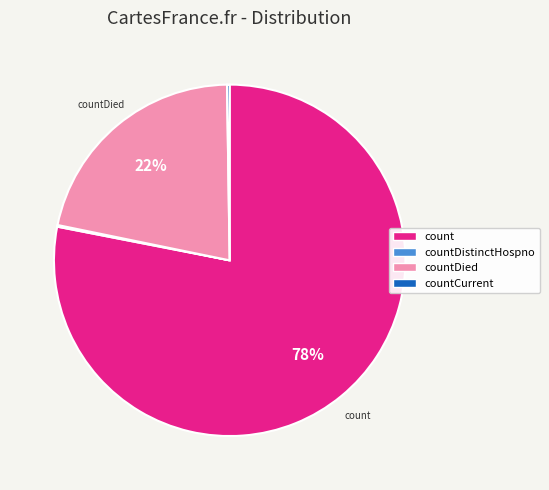

Is there a majority slice in this chart?

Yes